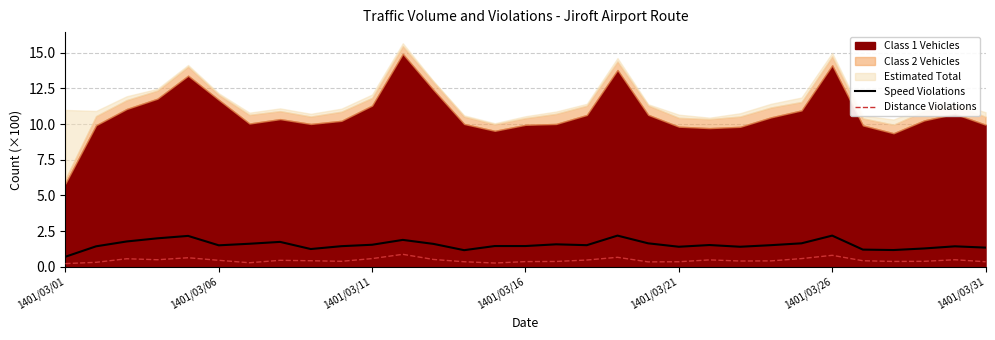

At which label does Speed Violations reach its minimum?

1401/03/01